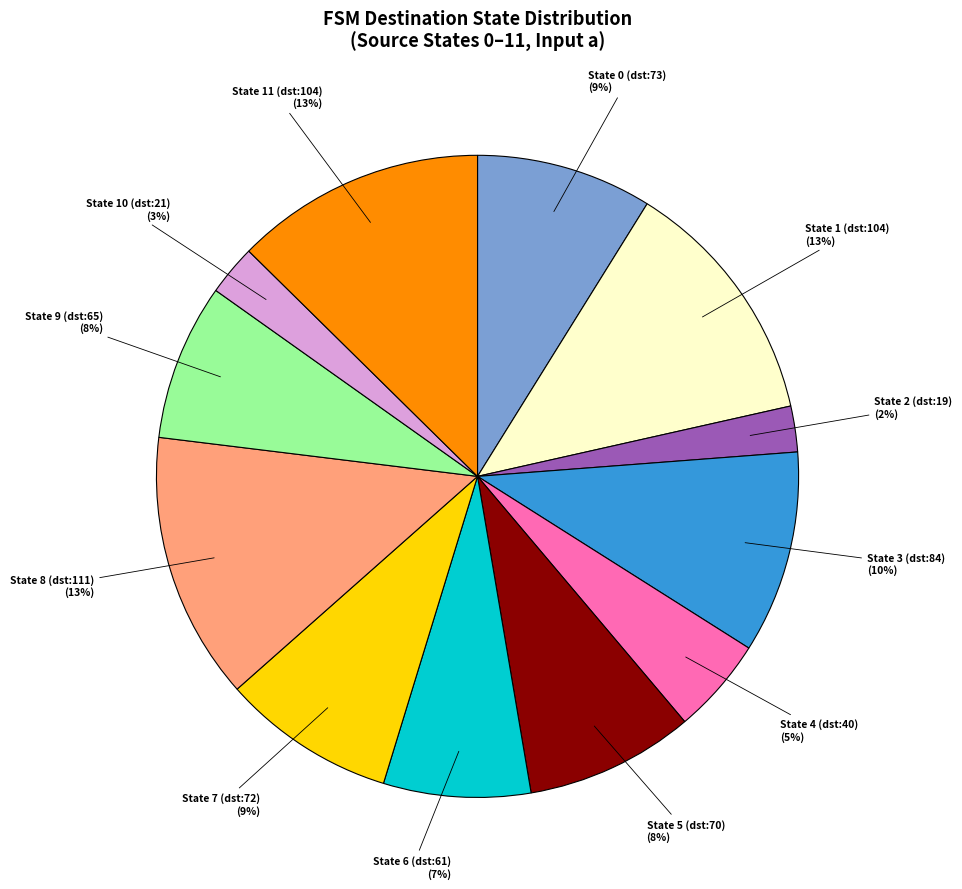

To the nearest percent, what portion does State 1 (dst:104) represent?

13%